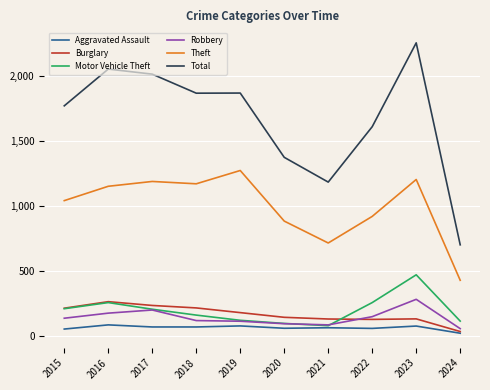

Read the Burglary value at 2024, to the nearest 5.

35